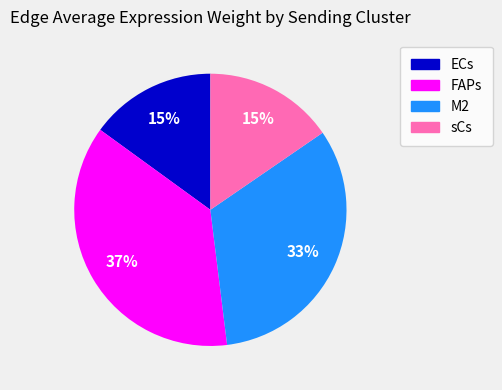

To the nearest percent, what is the difference between the largest and smallest slice percentages?

22%